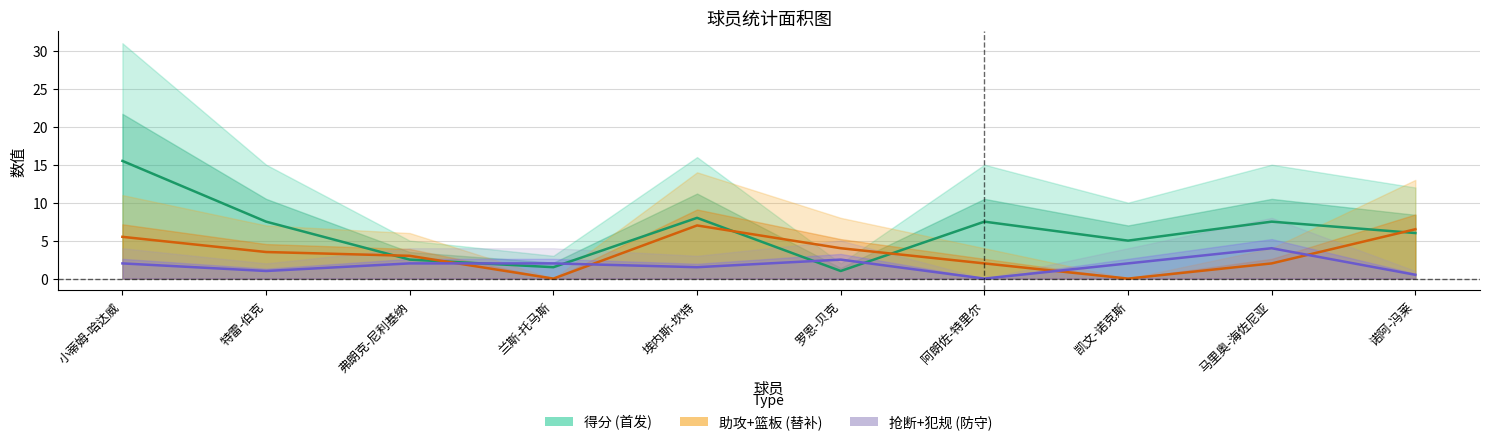

Reading left to right, transcribe all the data shown in this chart.

得分: 15.5	7.5	2.5	1.5	8.0	1.0	7.5	5.0	7.5	6.0
助攻+篮板: 5.5	3.5	3.0	0.0	7.0	4.0	2.0	0.0	2.0	6.5
抢断+犯规: 2.0	1.0	2.0	2.0	1.5	2.5	0.0	2.0	4.0	0.5